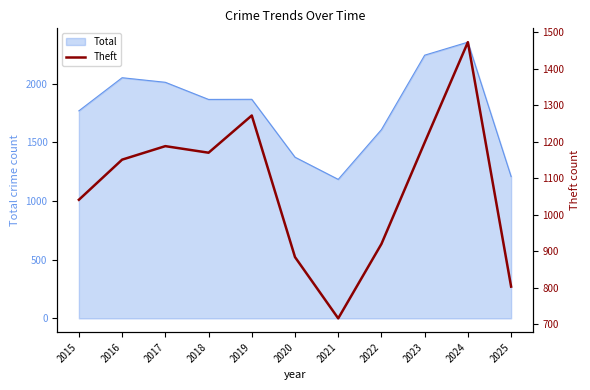

What is the maximum value for Total?

2353